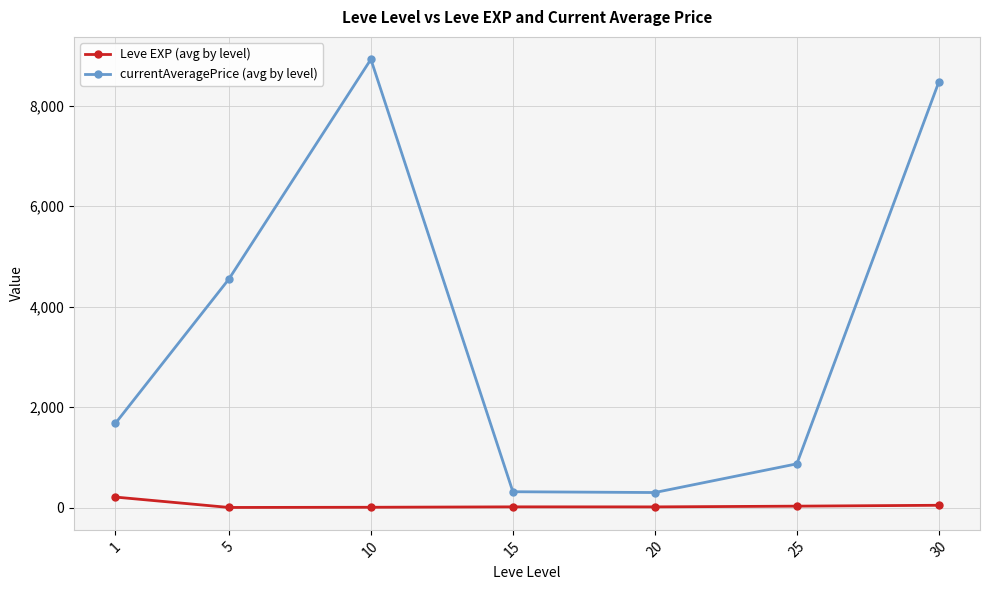

What is the spread (max minus min) of values at 10?

8918.3